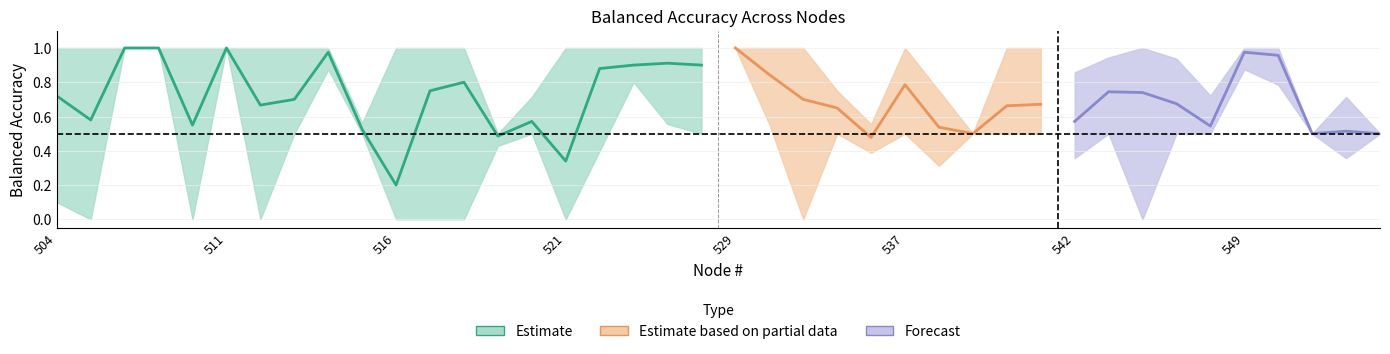

The Val_Bal_Acc_4 series shows 0.6 at 508. True or false?

False